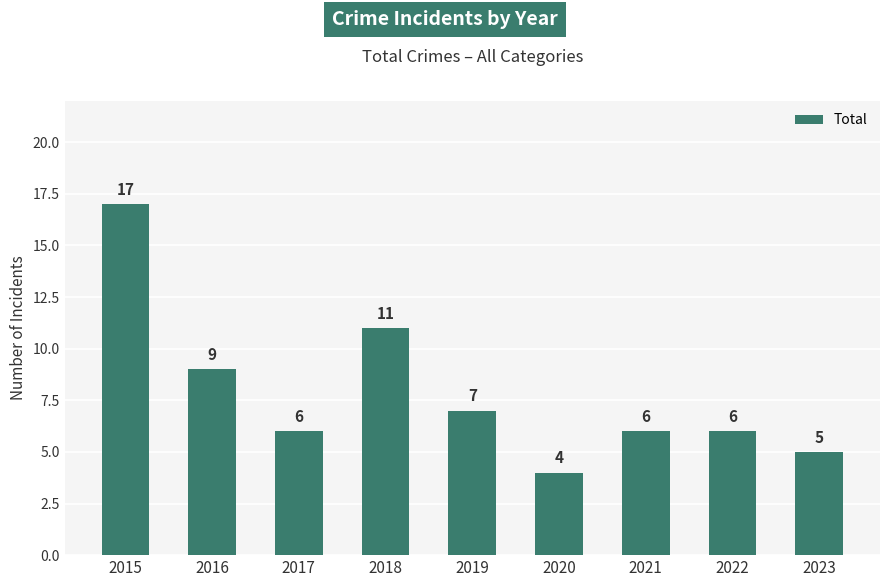

What is the difference between the values at 2020 and 2022?

2